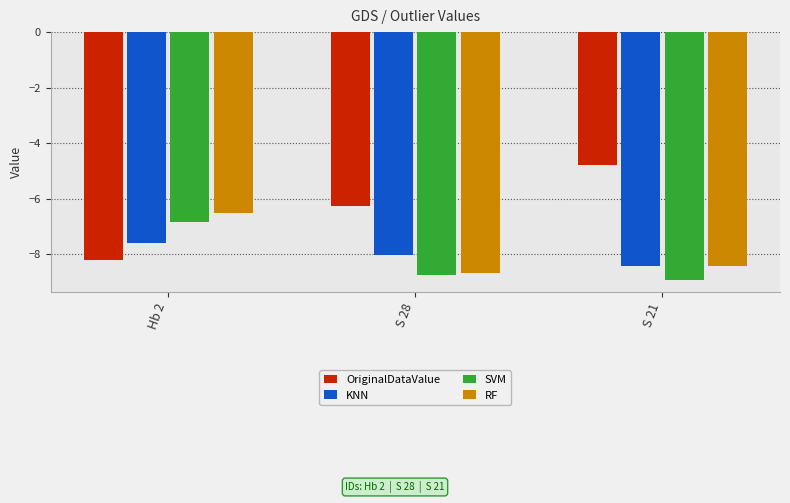

Is the value of SVM at S 28 greater than the value of OriginalDataValue at S 28?

No